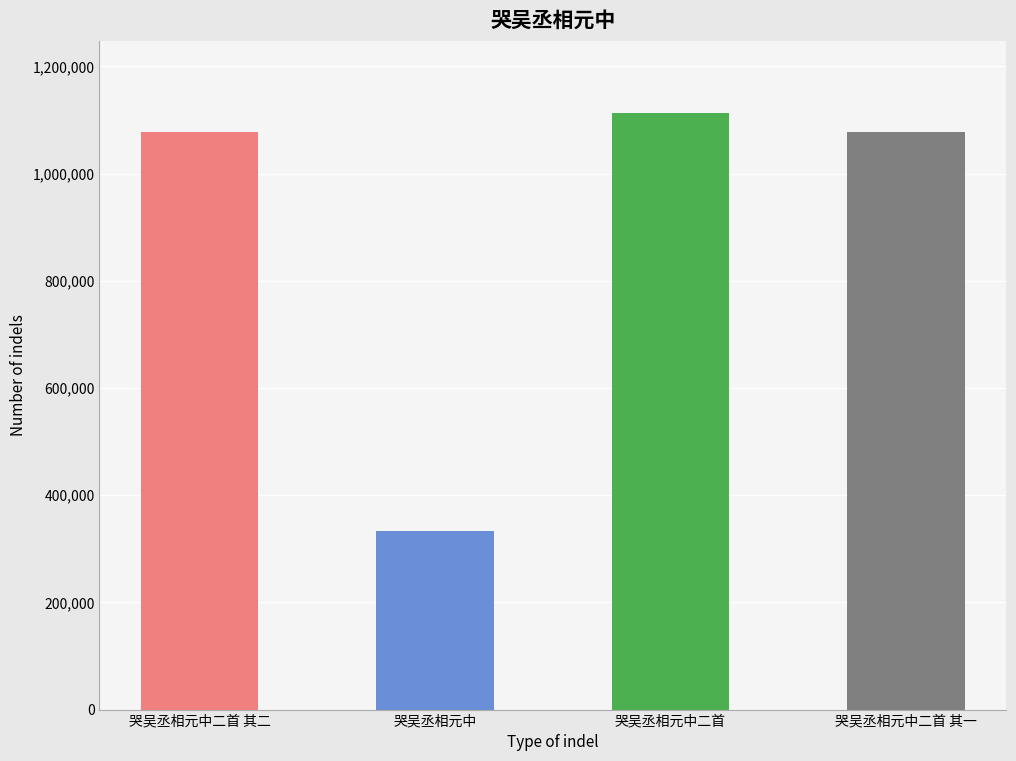

What is the minimum value shown in the chart?

333686